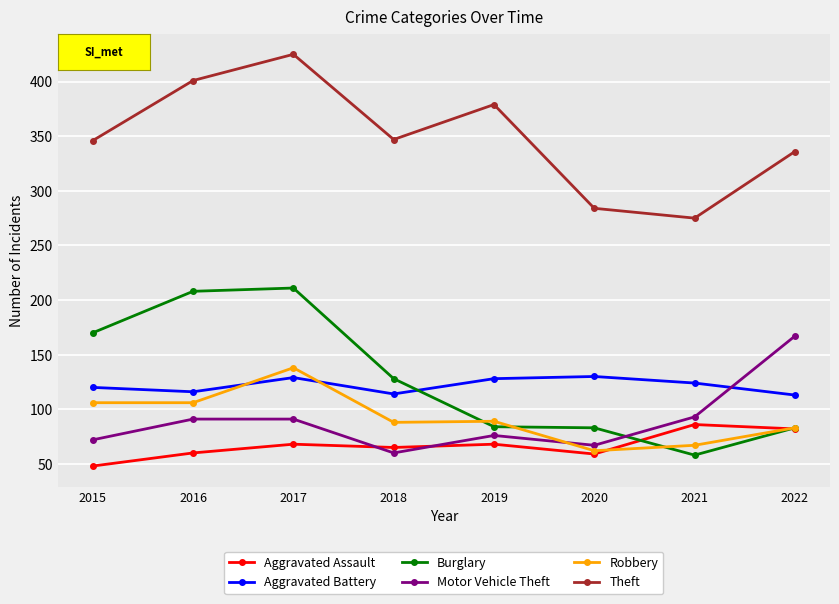

At which category is the sum across all series the highest?

2017